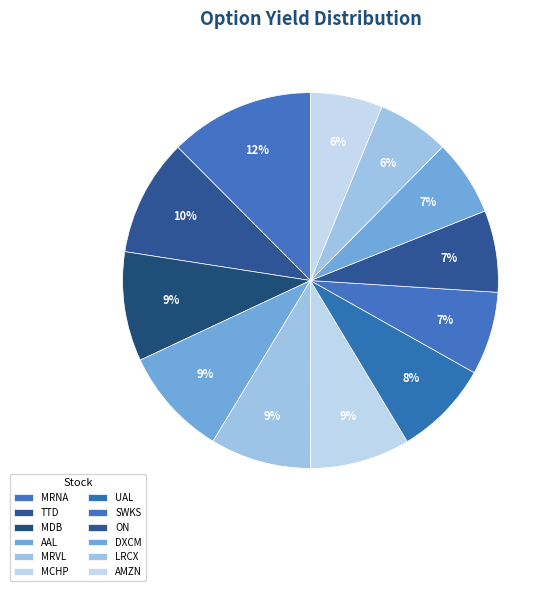

Between MDB and TTD, which is larger?

TTD